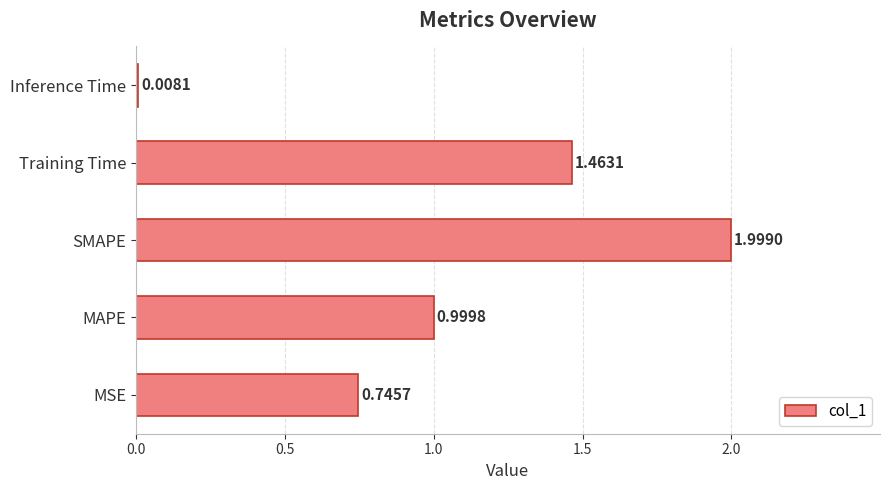

Which category has the lowest value across all series?

Inference Time